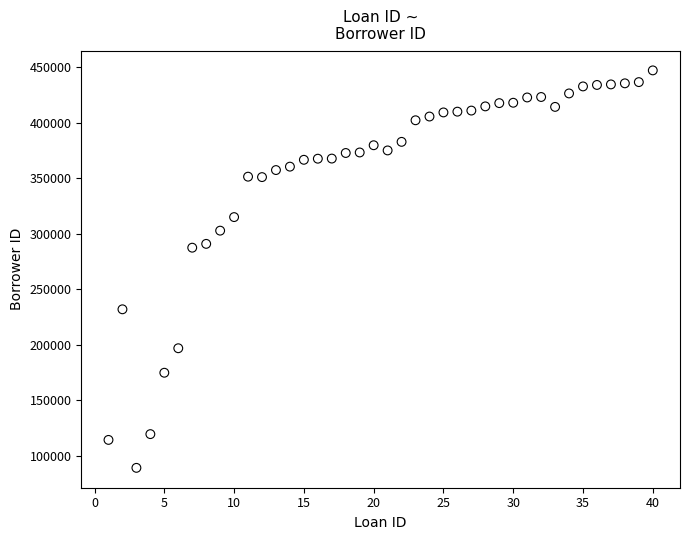

What is the range of Y values (max minus min)?

358146